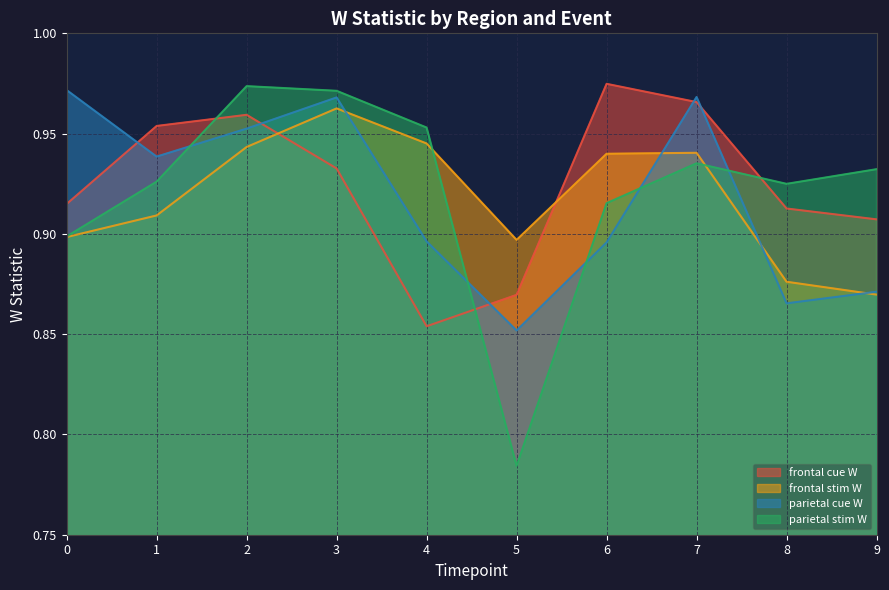

What are all the series names shown in the legend?

frontal cue W, frontal stim W, parietal cue W, parietal stim W